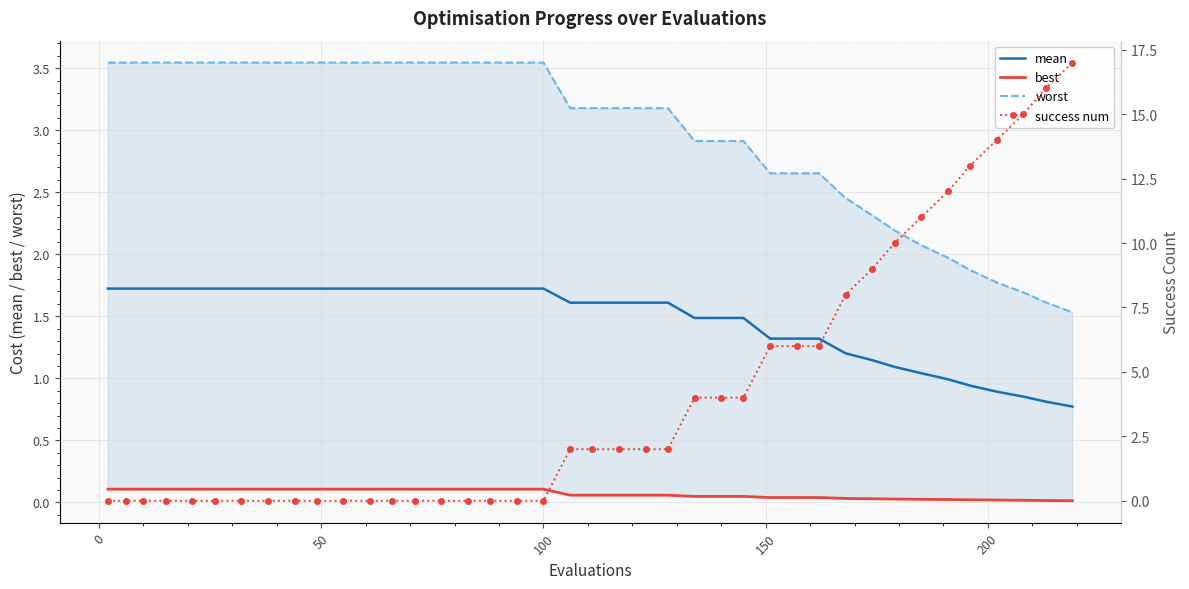

After their last crossing, which series has the higher values: success num or best?

success num